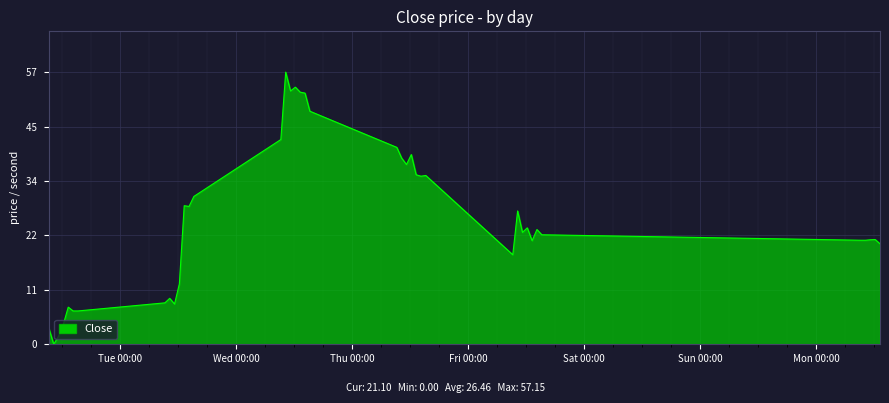

Does the chart have visible grid lines?

Yes